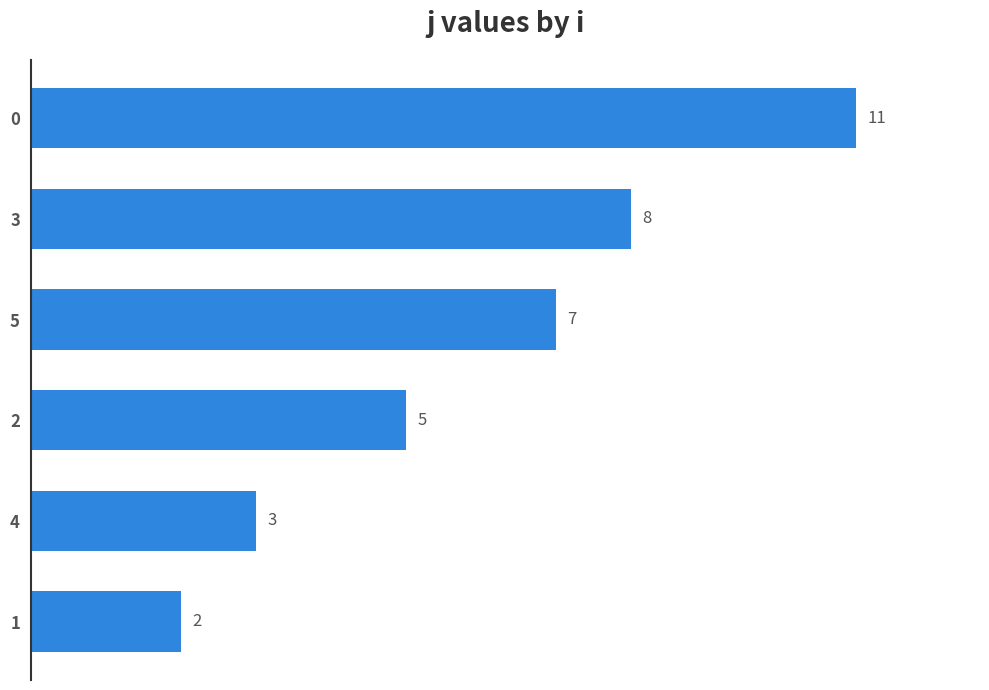

What is the greatest value displayed?

11